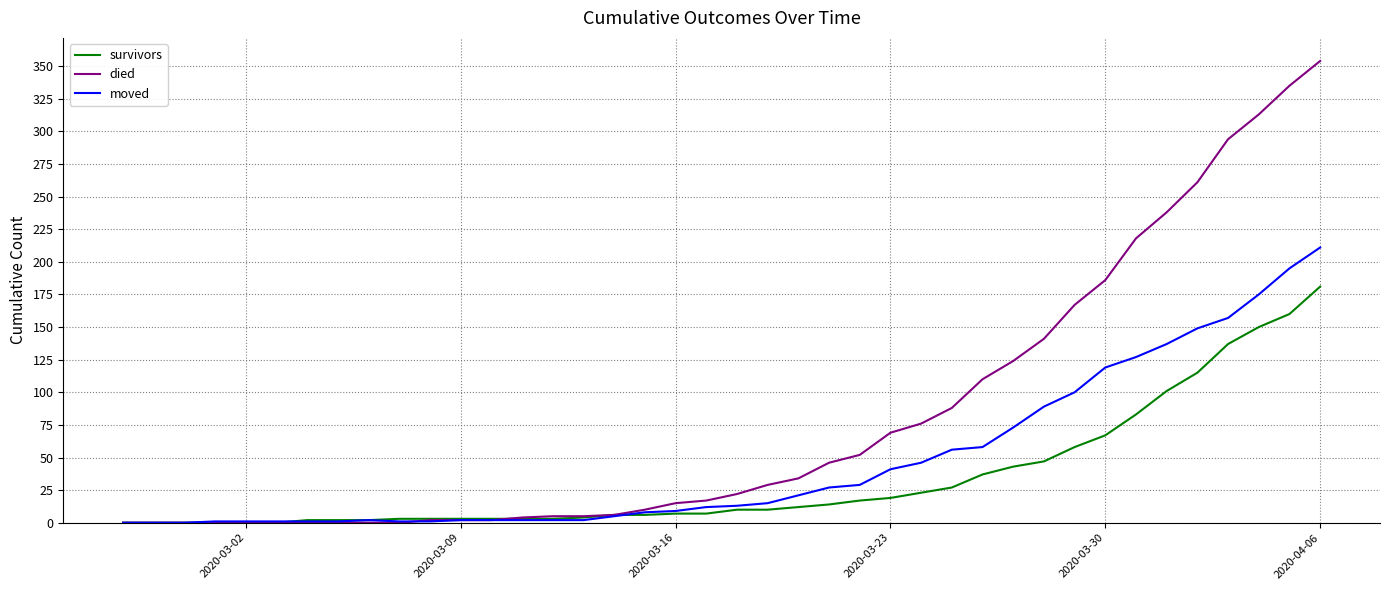

Which series has the largest total across all categories?

died